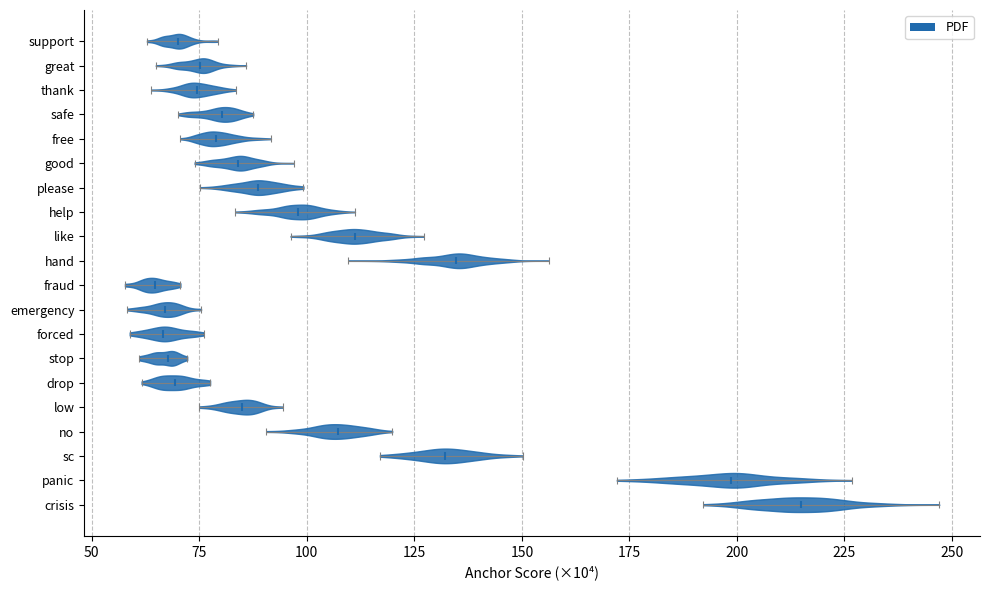

Where does the median line of the violin for stop sit on the x-axis? The values are not printed on the chart, so give them approximately, as read against the axis.

70